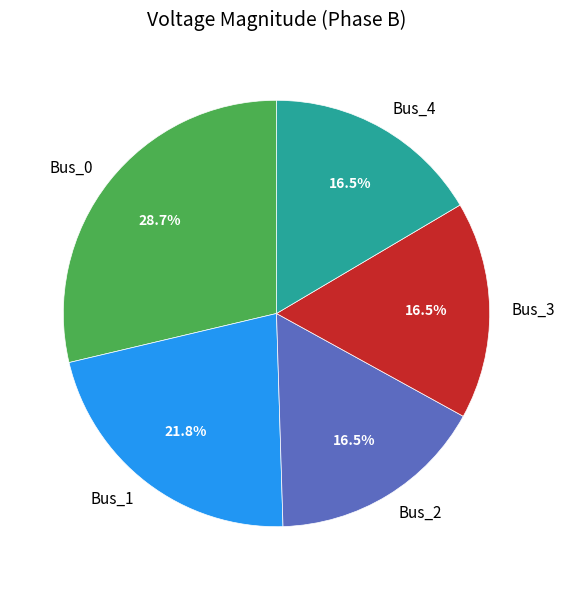

How much of the chart is everything except Bus_2?

83.5%